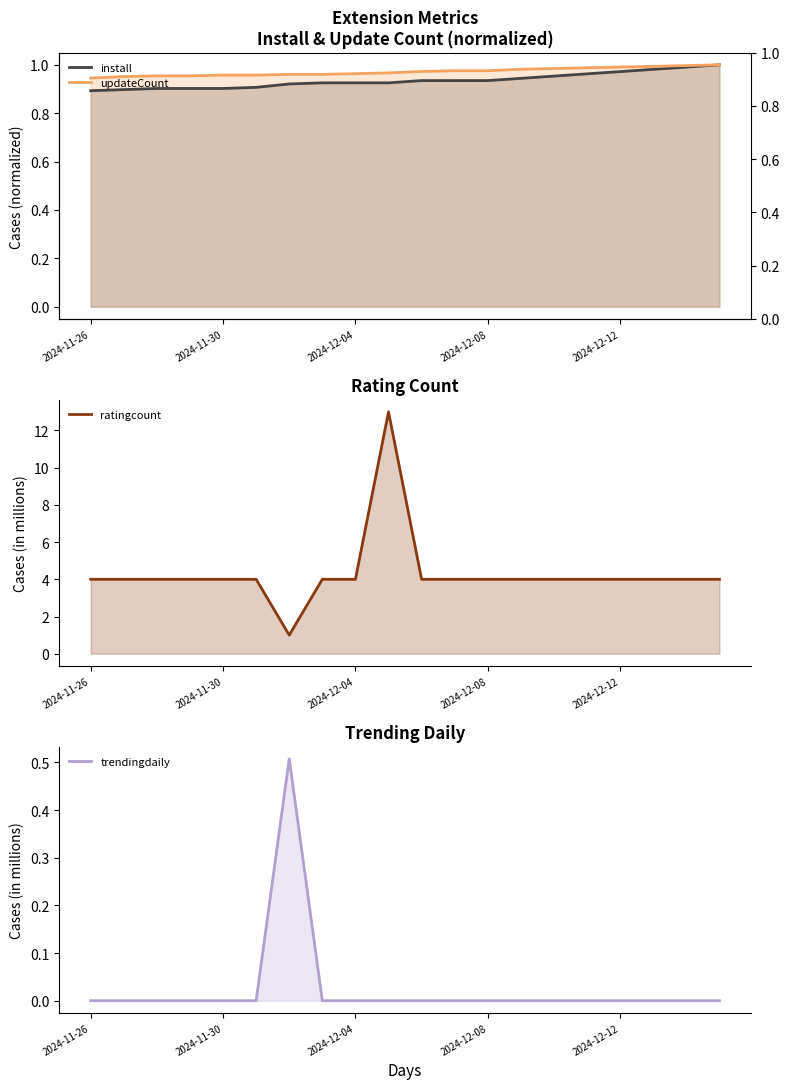

Reading left to right, list all the values displayed in this chart.

install: 0.9	0.9	0.9	0.9	0.9	0.9	0.9	0.9	0.9	0.9	0.9	0.9	0.9	0.9	1.0	1.0	1.0	1.0	1.0	1.0
updateCount: 0.9	1.0	1.0	1.0	1.0	1.0	1.0	1.0	1.0	1.0	1.0	1.0	1.0	1.0	1.0	1.0	1.0	1.0	1.0	1.0
ratingcount: 4.0	4.0	4.0	4.0	4.0	4.0	1.0	4.0	4.0	13.0	4.0	4.0	4.0	4.0	4.0	4.0	4.0	4.0	4.0	4.0
trendingdaily: 0.0	0.0	0.0	0.0	0.0	0.0	0.5	0.0	0.0	0.0	0.0	0.0	0.0	0.0	0.0	0.0	0.0	0.0	0.0	0.0